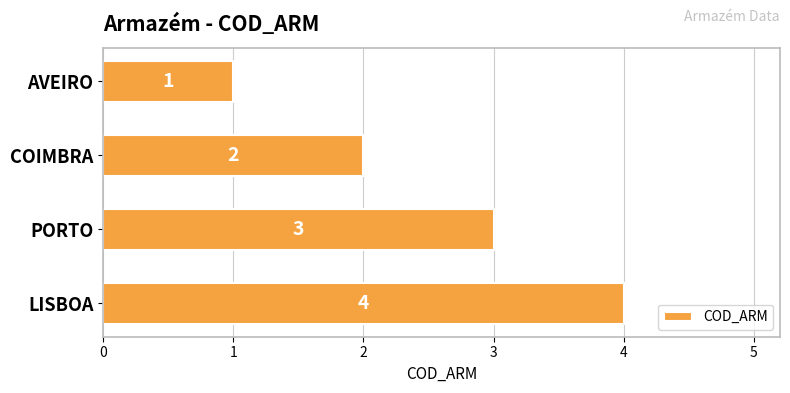

List the labels in order of value, smallest first.

AVEIRO, COIMBRA, PORTO, LISBOA